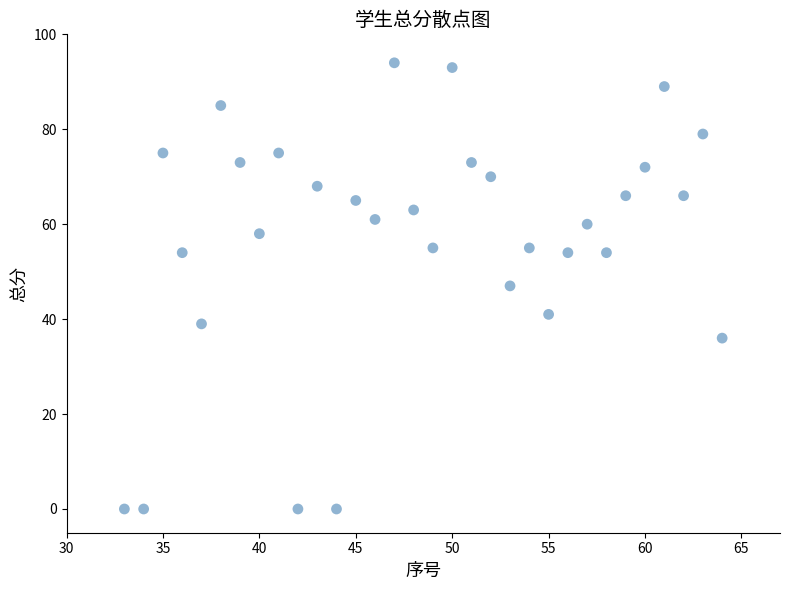

What is the range of Y values (max minus min)?

94